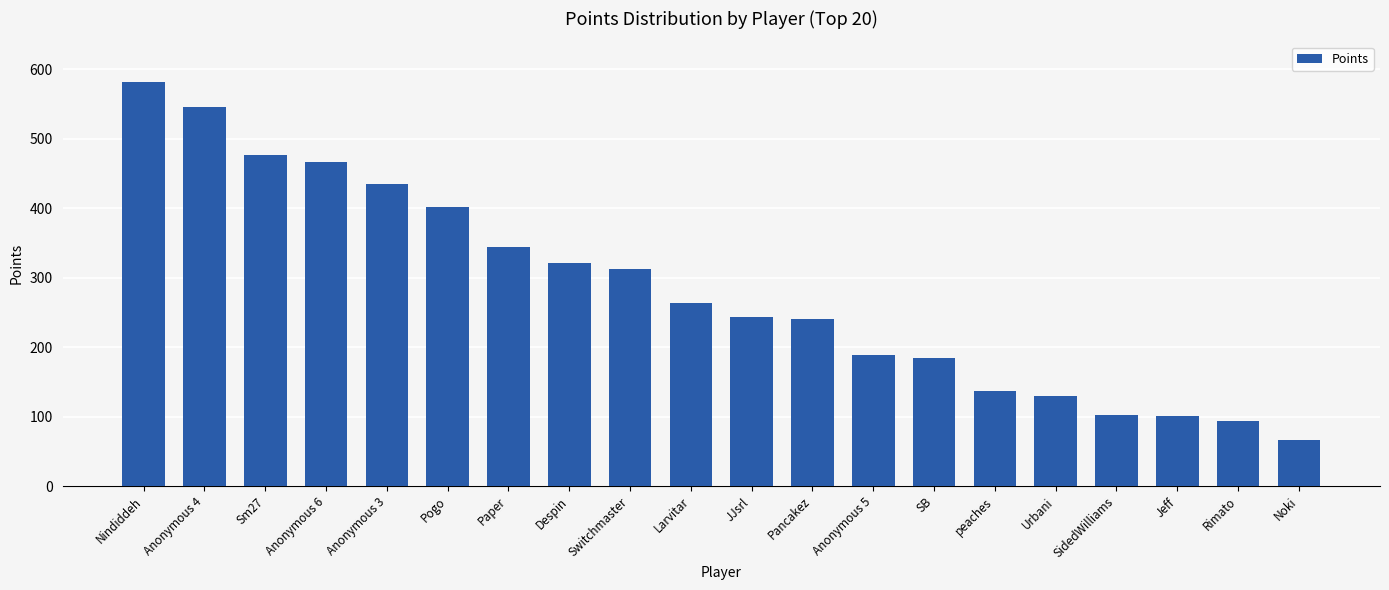

What is the value of the 16th bar from the left?

129